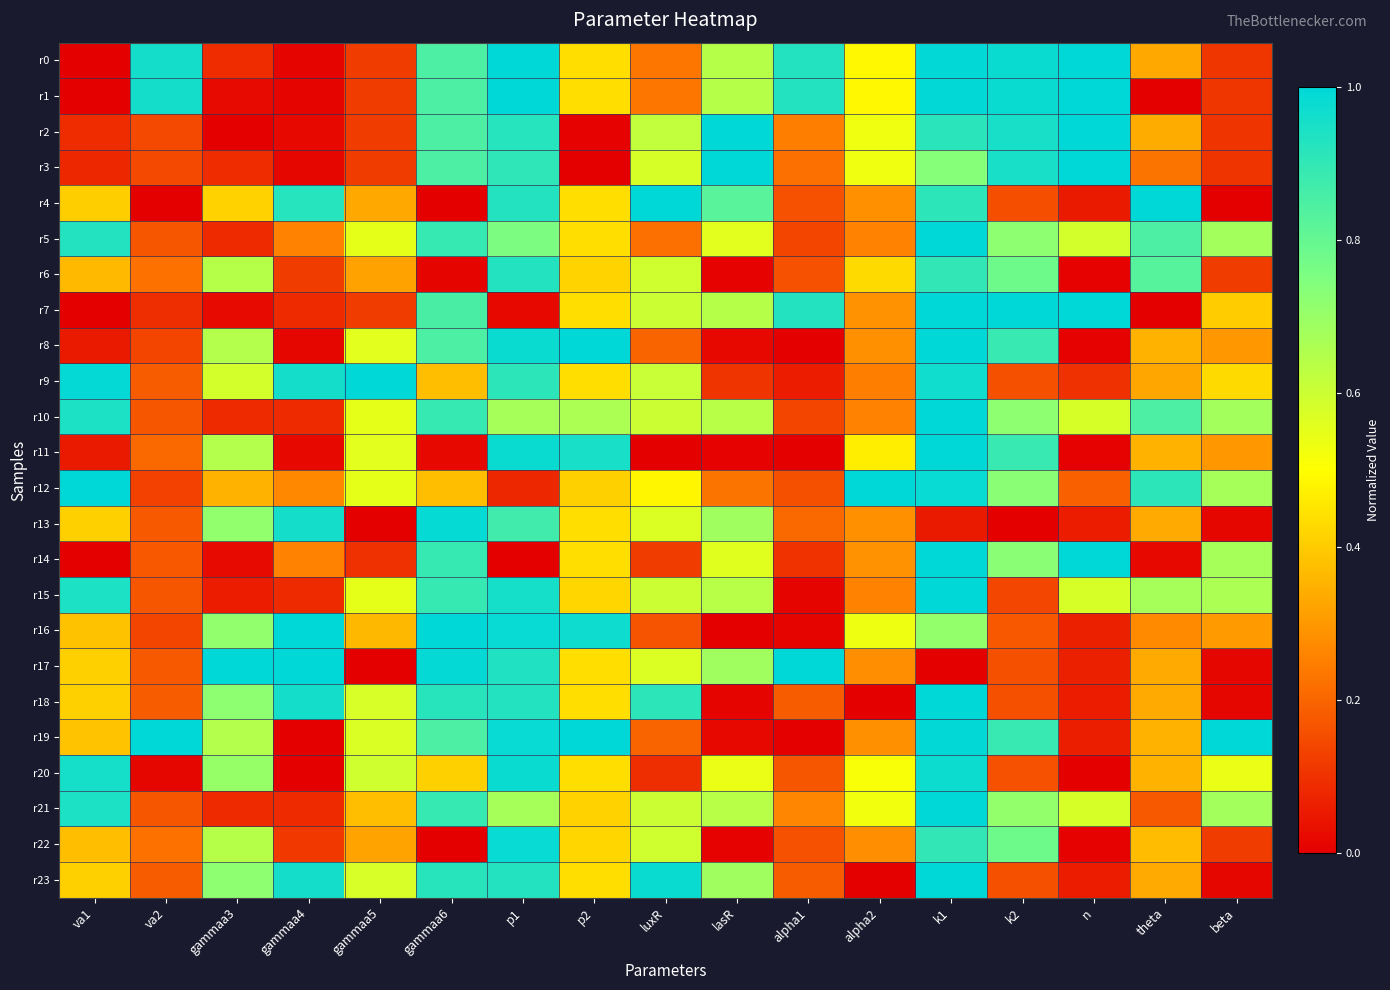

Reading left to right, list all the values displayed in this chart.

r0: va1=0.0	va2=1.0	gammaa3=0.1	gammaa4=0.0	gammaa5=0.1	gammaa6=0.9	p1=1.0	p2=0.4	luxR=0.2	lasR=0.6	alpha1=0.9	alpha2=0.5	k1=1.0	k2=1.0	n=1.0	theta=0.3	beta=0.1
r1: va1=0.0	va2=1.0	gammaa3=0.0	gammaa4=0.0	gammaa5=0.1	gammaa6=0.9	p1=1.0	p2=0.4	luxR=0.2	lasR=0.6	alpha1=0.9	alpha2=0.5	k1=1.0	k2=1.0	n=1.0	theta=0.0	beta=0.1
r2: va1=0.1	va2=0.1	gammaa3=0.0	gammaa4=0.0	gammaa5=0.1	gammaa6=0.9	p1=0.9	p2=0.0	luxR=0.6	lasR=1.0	alpha1=0.2	alpha2=0.5	k1=0.9	k2=1.0	n=1.0	theta=0.3	beta=0.1
r3: va1=0.1	va2=0.1	gammaa3=0.1	gammaa4=0.0	gammaa5=0.1	gammaa6=0.9	p1=0.9	p2=0.0	luxR=0.6	lasR=1.0	alpha1=0.2	alpha2=0.5	k1=0.7	k2=1.0	n=1.0	theta=0.2	beta=0.1
r4: va1=0.4	va2=0.0	gammaa3=0.4	gammaa4=0.9	gammaa5=0.3	gammaa6=0.0	p1=0.9	p2=0.4	luxR=1.0	lasR=0.8	alpha1=0.2	alpha2=0.3	k1=0.9	k2=0.2	n=0.1	theta=1.0	beta=0.0
r5: va1=0.9	va2=0.2	gammaa3=0.1	gammaa4=0.3	gammaa5=0.6	gammaa6=0.9	p1=0.8	p2=0.4	luxR=0.2	lasR=0.6	alpha1=0.1	alpha2=0.3	k1=1.0	k2=0.7	n=0.6	theta=0.9	beta=0.7
r6: va1=0.4	va2=0.2	gammaa3=0.6	gammaa4=0.1	gammaa5=0.3	gammaa6=0.0	p1=0.9	p2=0.4	luxR=0.6	lasR=0.0	alpha1=0.2	alpha2=0.4	k1=0.9	k2=0.8	n=0.0	theta=0.8	beta=0.1
r7: va1=0.0	va2=0.1	gammaa3=0.0	gammaa4=0.1	gammaa5=0.1	gammaa6=0.9	p1=0.0	p2=0.4	luxR=0.6	lasR=0.6	alpha1=0.9	alpha2=0.3	k1=1.0	k2=1.0	n=1.0	theta=0.0	beta=0.4
r8: va1=0.1	va2=0.1	gammaa3=0.6	gammaa4=0.0	gammaa5=0.6	gammaa6=0.8	p1=1.0	p2=1.0	luxR=0.2	lasR=0.0	alpha1=0.0	alpha2=0.3	k1=1.0	k2=0.9	n=0.0	theta=0.4	beta=0.3
r9: va1=1.0	va2=0.2	gammaa3=0.6	gammaa4=1.0	gammaa5=1.0	gammaa6=0.4	p1=0.9	p2=0.4	luxR=0.6	lasR=0.1	alpha1=0.1	alpha2=0.2	k1=1.0	k2=0.2	n=0.1	theta=0.3	beta=0.4
r10: va1=0.9	va2=0.2	gammaa3=0.1	gammaa4=0.1	gammaa5=0.6	gammaa6=0.9	p1=0.7	p2=0.7	luxR=0.6	lasR=0.6	alpha1=0.1	alpha2=0.3	k1=1.0	k2=0.7	n=0.6	theta=0.9	beta=0.7
r11: va1=0.1	va2=0.2	gammaa3=0.6	gammaa4=0.0	gammaa5=0.6	gammaa6=0.0	p1=1.0	p2=1.0	luxR=0.0	lasR=0.0	alpha1=0.0	alpha2=0.5	k1=1.0	k2=0.9	n=0.0	theta=0.4	beta=0.3
r12: va1=1.0	va2=0.1	gammaa3=0.3	gammaa4=0.3	gammaa5=0.5	gammaa6=0.4	p1=0.1	p2=0.4	luxR=0.5	lasR=0.2	alpha1=0.2	alpha2=1.0	k1=1.0	k2=0.7	n=0.2	theta=0.9	beta=0.7
r13: va1=0.4	va2=0.2	gammaa3=0.7	gammaa4=1.0	gammaa5=0.0	gammaa6=1.0	p1=0.9	p2=0.4	luxR=0.6	lasR=0.7	alpha1=0.2	alpha2=0.3	k1=0.1	k2=0.0	n=0.1	theta=0.3	beta=0.0
r14: va1=0.0	va2=0.2	gammaa3=0.0	gammaa4=0.3	gammaa5=0.1	gammaa6=0.9	p1=0.0	p2=0.4	luxR=0.1	lasR=0.6	alpha1=0.1	alpha2=0.3	k1=1.0	k2=0.7	n=1.0	theta=0.0	beta=0.7
r15: va1=0.9	va2=0.2	gammaa3=0.1	gammaa4=0.1	gammaa5=0.6	gammaa6=0.9	p1=1.0	p2=0.4	luxR=0.6	lasR=0.6	alpha1=0.0	alpha2=0.3	k1=1.0	k2=0.1	n=0.6	theta=0.7	beta=0.7
r16: va1=0.4	va2=0.1	gammaa3=0.7	gammaa4=1.0	gammaa5=0.4	gammaa6=1.0	p1=1.0	p2=1.0	luxR=0.2	lasR=0.0	alpha1=0.0	alpha2=0.5	k1=0.7	k2=0.2	n=0.1	theta=0.3	beta=0.3
r17: va1=0.4	va2=0.2	gammaa3=1.0	gammaa4=1.0	gammaa5=0.0	gammaa6=1.0	p1=0.9	p2=0.4	luxR=0.6	lasR=0.7	alpha1=1.0	alpha2=0.3	k1=0.0	k2=0.2	n=0.1	theta=0.3	beta=0.0
r18: va1=0.4	va2=0.2	gammaa3=0.7	gammaa4=1.0	gammaa5=0.6	gammaa6=0.9	p1=0.9	p2=0.4	luxR=0.9	lasR=0.0	alpha1=0.2	alpha2=0.0	k1=1.0	k2=0.2	n=0.1	theta=0.3	beta=0.0
r19: va1=0.4	va2=1.0	gammaa3=0.6	gammaa4=0.0	gammaa5=0.6	gammaa6=0.8	p1=1.0	p2=1.0	luxR=0.2	lasR=0.0	alpha1=0.0	alpha2=0.3	k1=1.0	k2=0.9	n=0.1	theta=0.4	beta=1.0
r20: va1=1.0	va2=0.0	gammaa3=0.7	gammaa4=0.0	gammaa5=0.6	gammaa6=0.4	p1=1.0	p2=0.4	luxR=0.1	lasR=0.5	alpha1=0.2	alpha2=0.5	k1=1.0	k2=0.2	n=0.0	theta=0.3	beta=0.5
r21: va1=0.9	va2=0.2	gammaa3=0.1	gammaa4=0.1	gammaa5=0.4	gammaa6=0.9	p1=0.7	p2=0.4	luxR=0.6	lasR=0.6	alpha1=0.3	alpha2=0.5	k1=1.0	k2=0.7	n=0.6	theta=0.2	beta=0.7
r22: va1=0.4	va2=0.2	gammaa3=0.6	gammaa4=0.1	gammaa5=0.3	gammaa6=0.0	p1=1.0	p2=0.4	luxR=0.6	lasR=0.0	alpha1=0.2	alpha2=0.3	k1=0.9	k2=0.8	n=0.0	theta=0.4	beta=0.1
r23: va1=0.4	va2=0.2	gammaa3=0.7	gammaa4=1.0	gammaa5=0.6	gammaa6=0.9	p1=0.9	p2=0.4	luxR=1.0	lasR=0.7	alpha1=0.2	alpha2=0.0	k1=1.0	k2=0.2	n=0.1	theta=0.3	beta=0.0